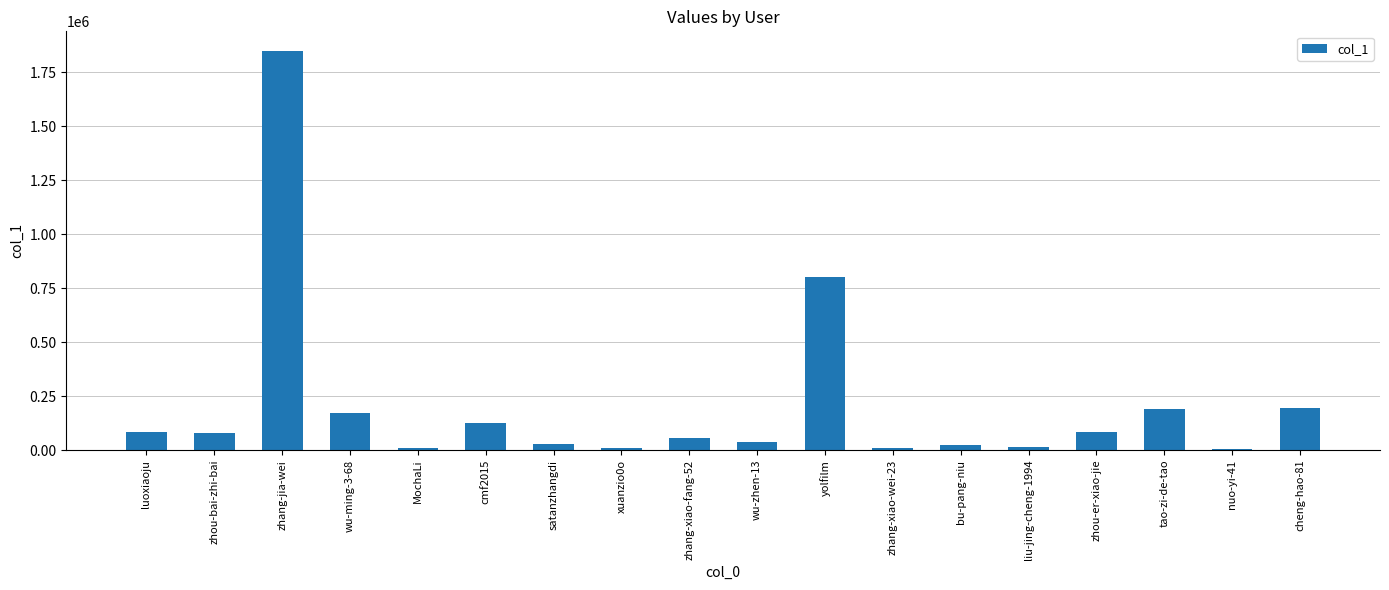

The chart shows a value of 1848173 at zhang-jia-wei. True or false?

True